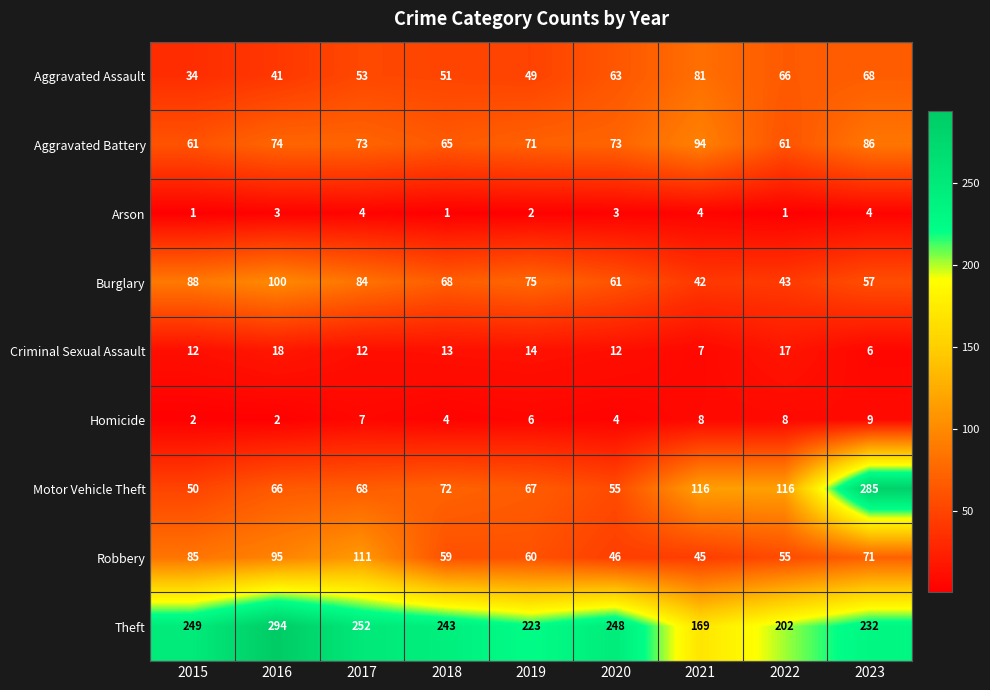

What value does the Aggravated Battery series have at 2020, to the nearest 5?

75